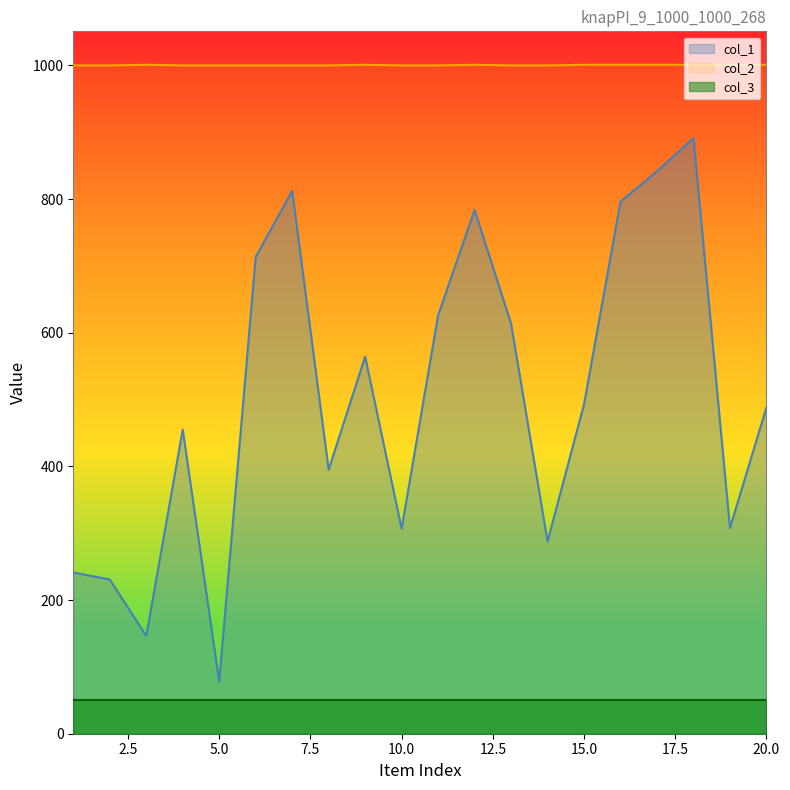

In col_2, how many points are higher than both neighbors (excluding endpoints)?

3